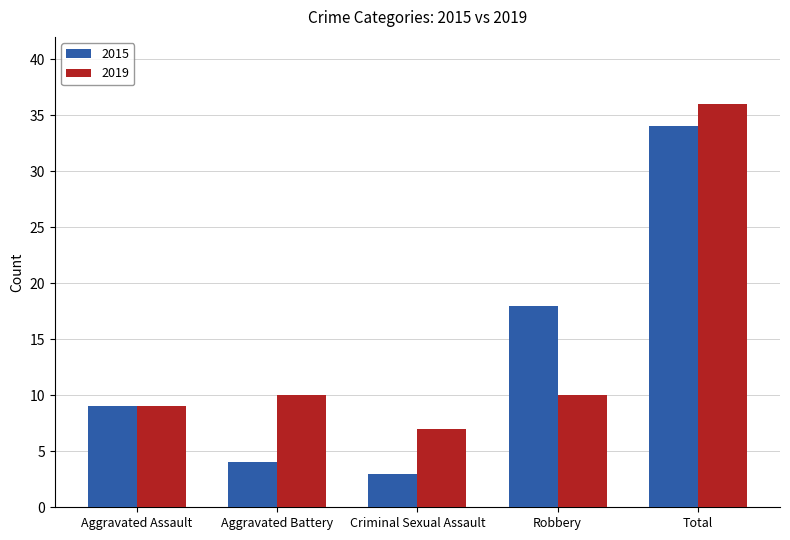

At which label does 2019 reach its minimum?

Criminal Sexual Assault